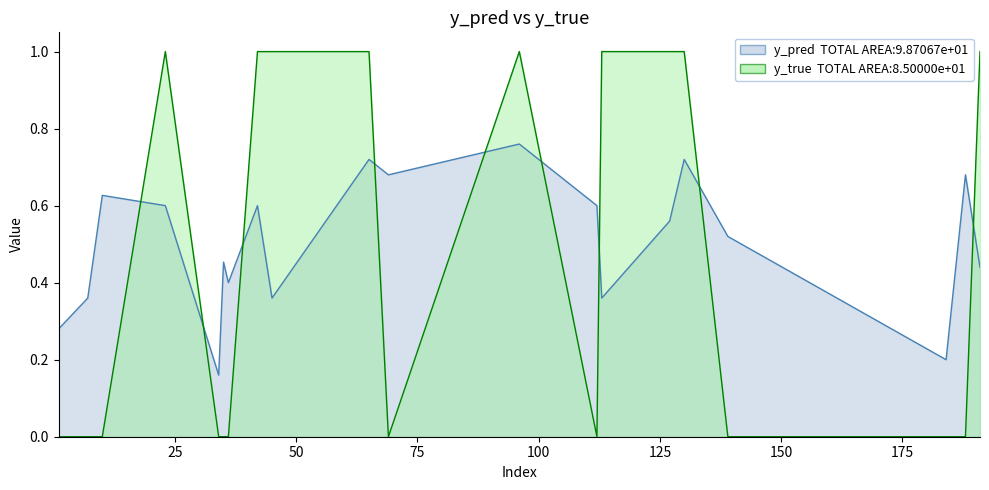

At 36, list the series in order from smallest to largest.

y_true, y_pred